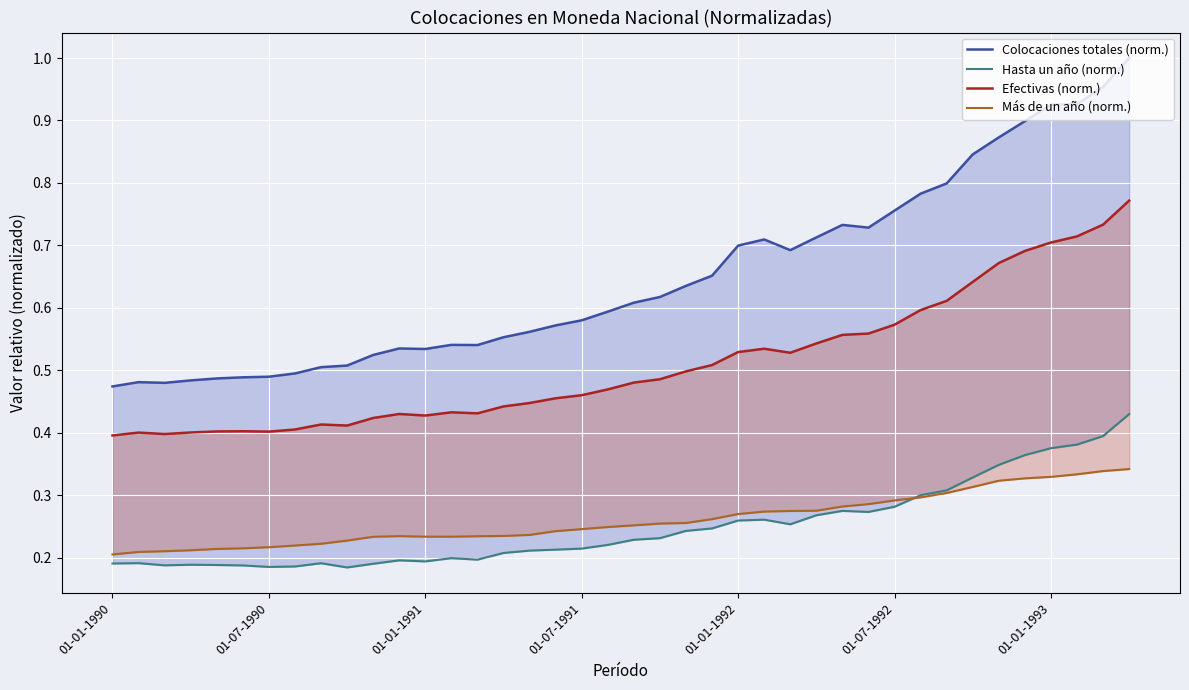

At which label does Colocaciones totales (norm.) reach its minimum?

01-01-1990